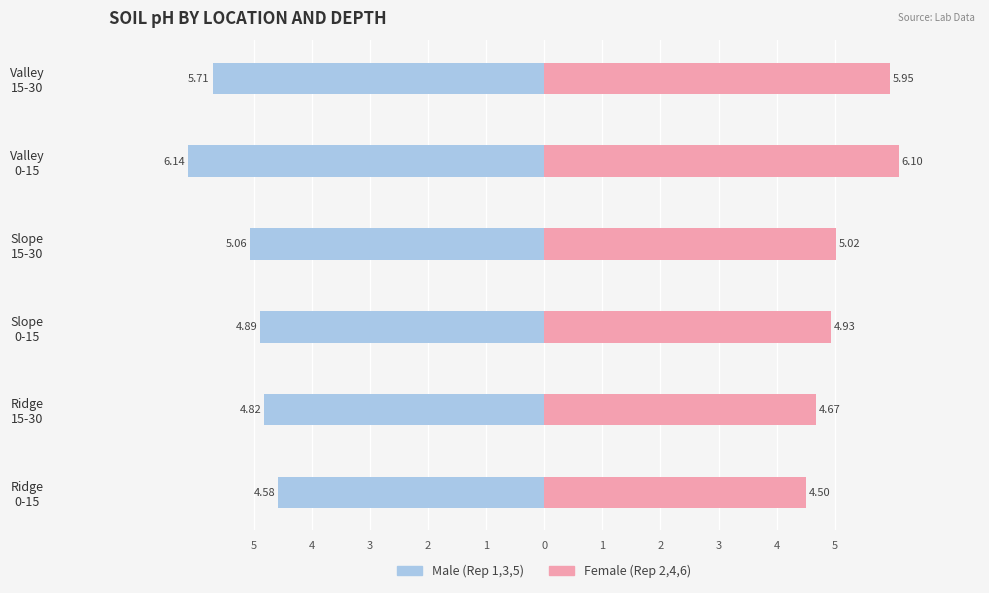

How many groups of bars are there?

6